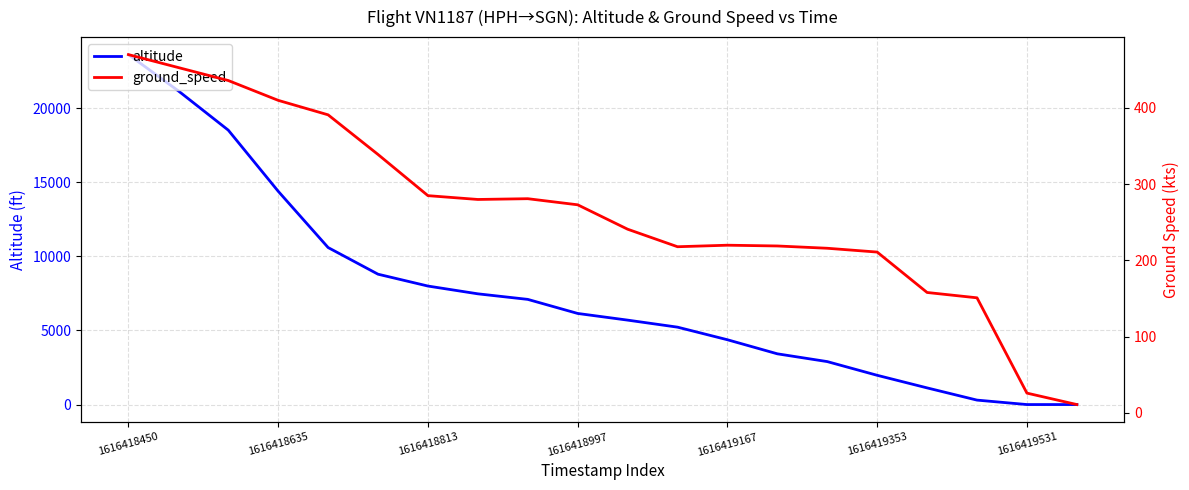

The value of altitude at 16 is 1125. True or false?

True